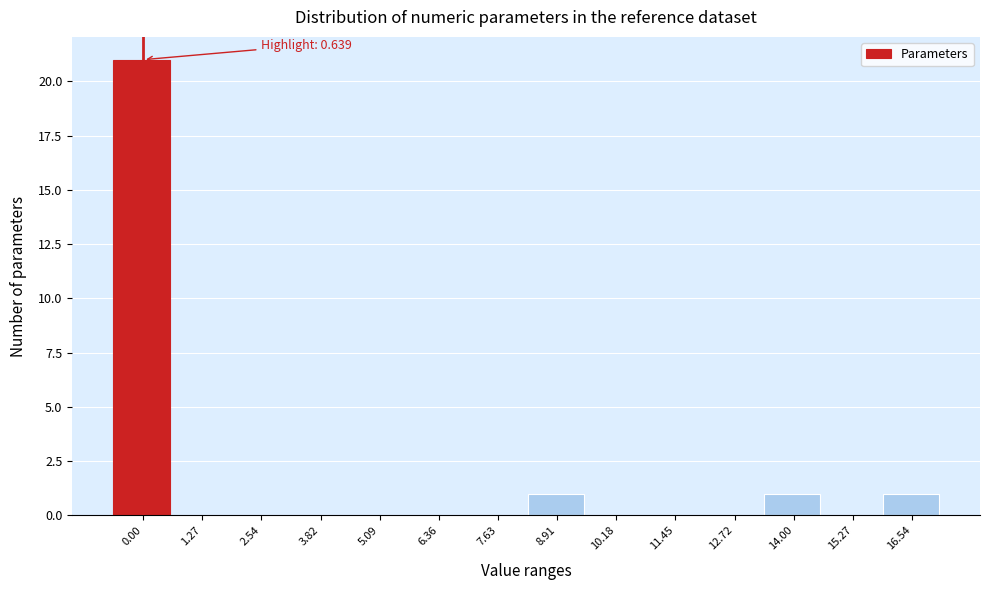

Reading left to right, extract all data points from this chart.

0.00=21	1.27=0	2.54=0	3.82=0	5.09=0	6.36=0	7.63=0	8.91=1	10.18=0	11.45=0	12.72=0	14.00=1	15.27=0	16.54=1